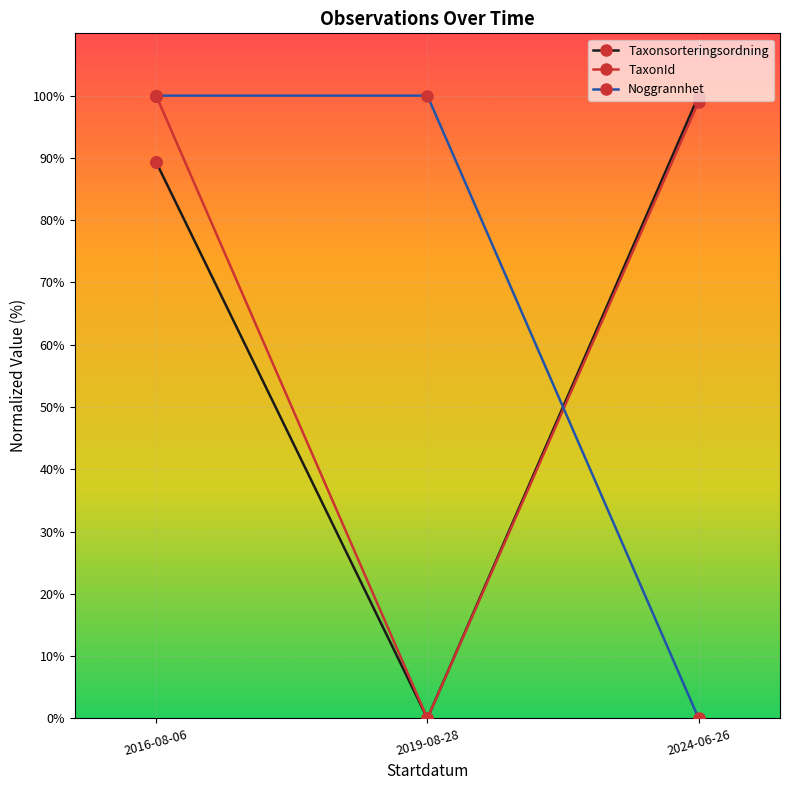

At which category is the sum across all series the highest?

2016-08-06